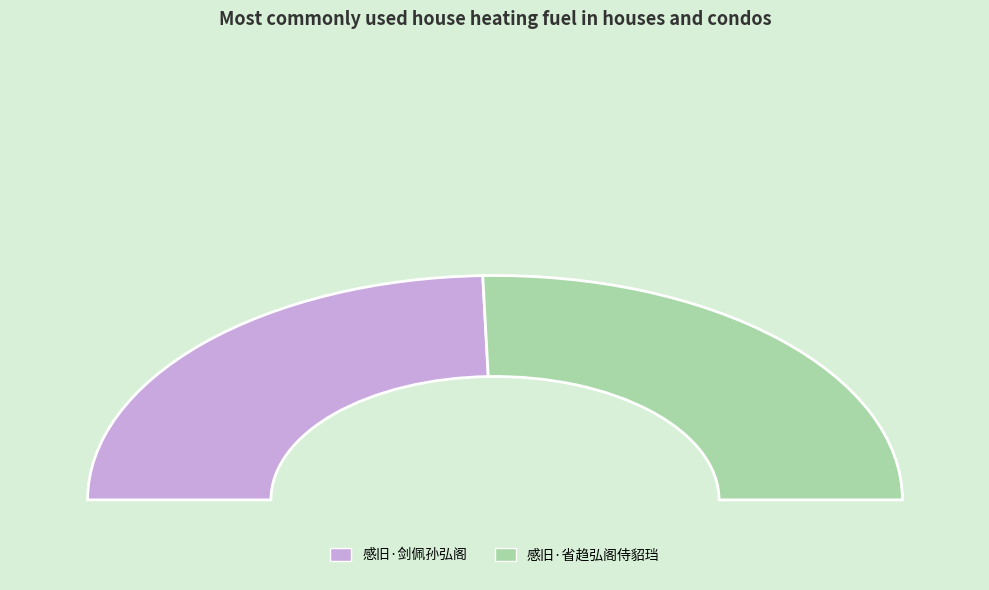

What percentage is the 感旧·剑佩孙弘阁 slice, to the nearest percent?

49%